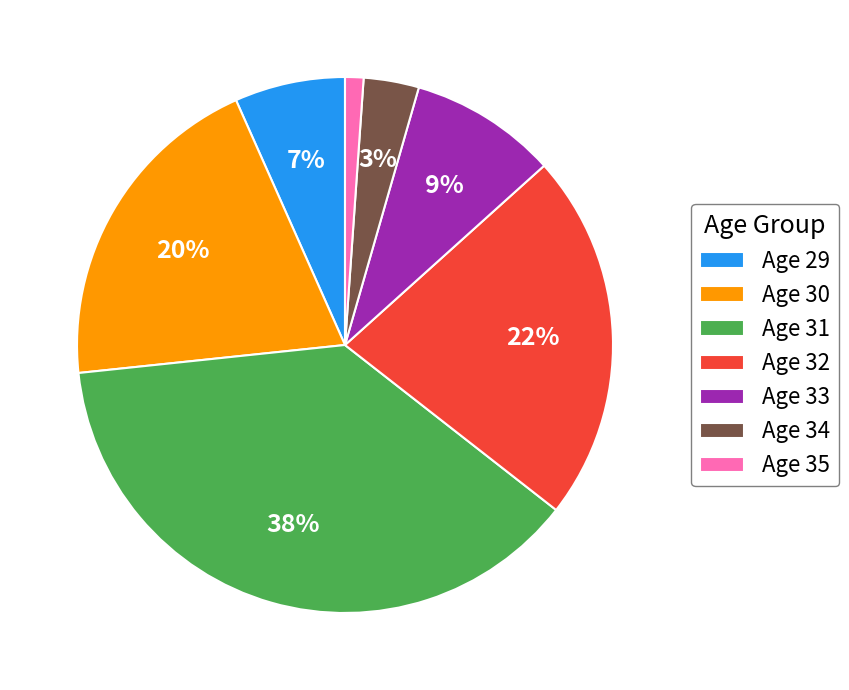

Is it true that Age 33 is 23% of the pie?

False